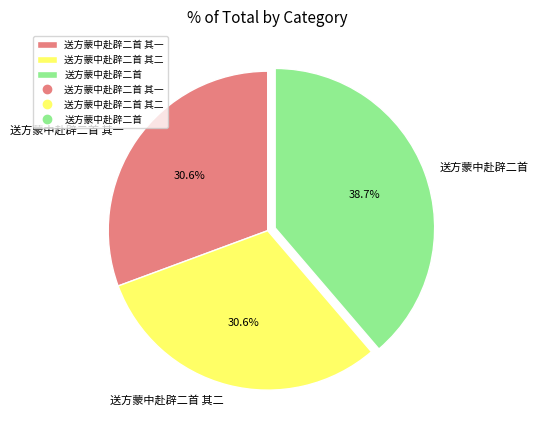

How many slices are in this pie chart?

3